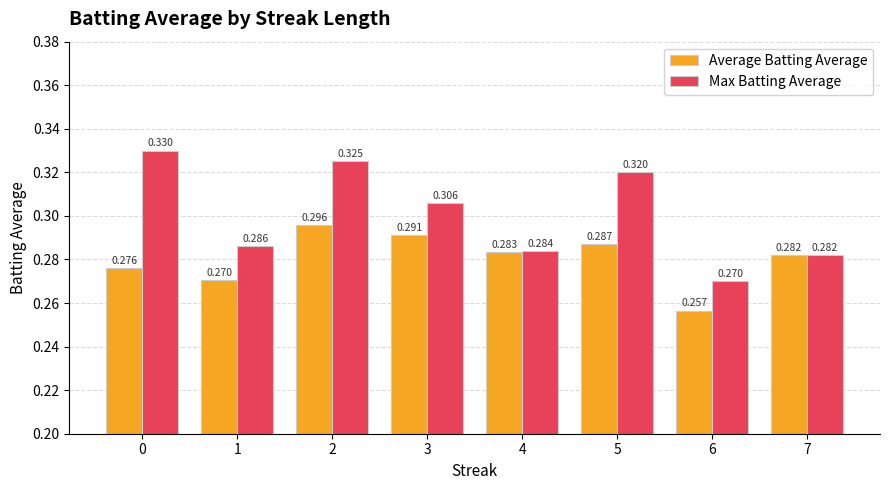

Between 1 and 4, which series saw the biggest shift?

Average Batting Average